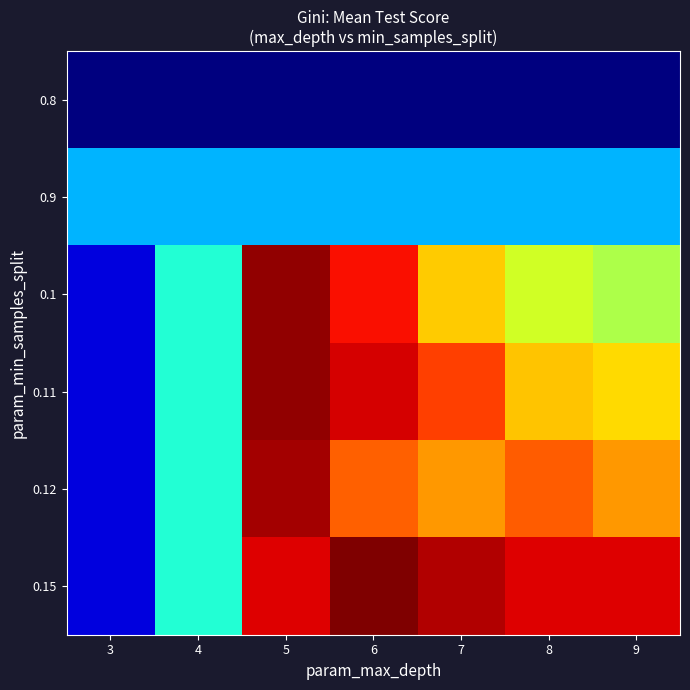

Rank the series at 7 from highest to lowest value.

0.15, 0.11, 0.12, 0.1, 0.9, 0.8